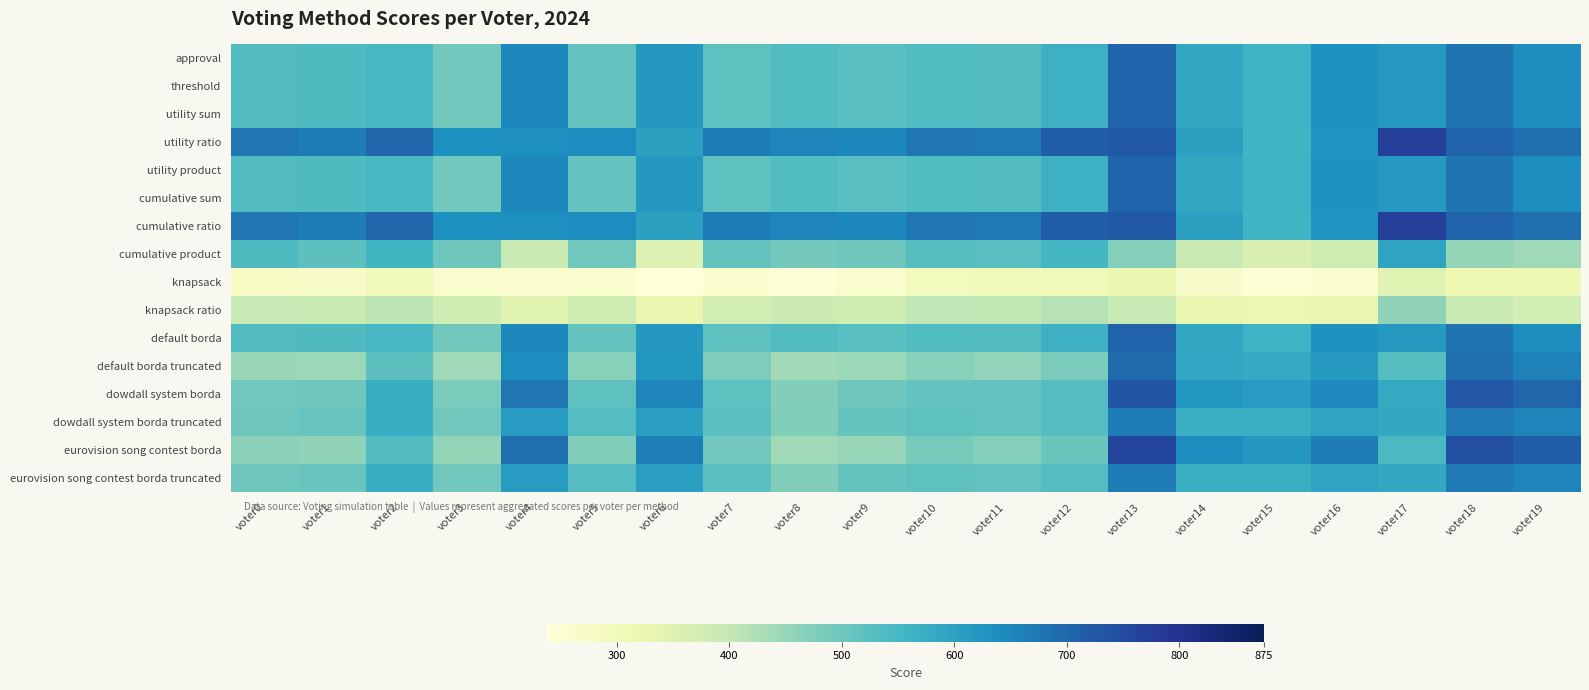

What is the difference between the highest and lowest values at voter19?

403